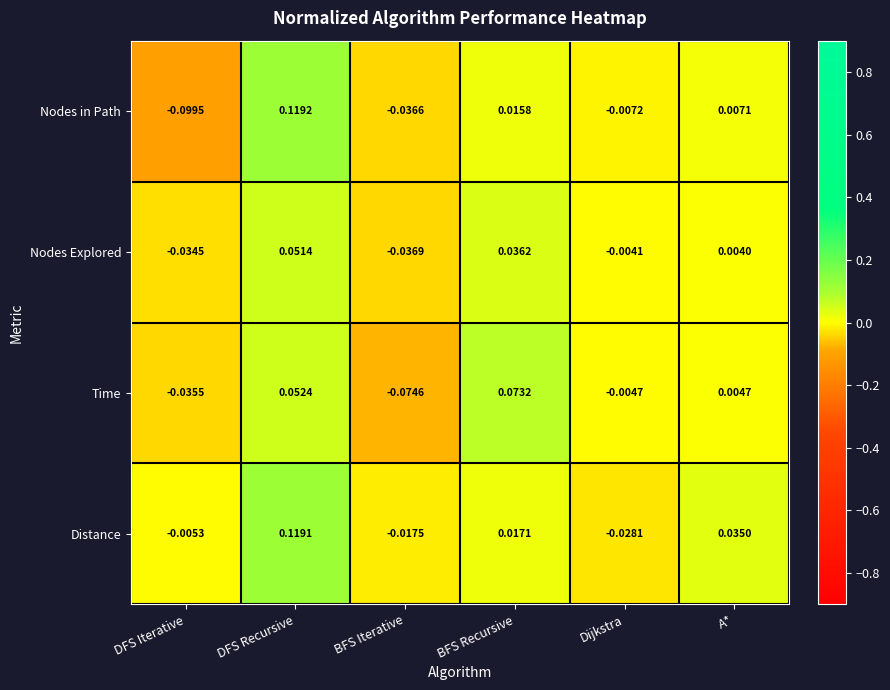

Which series changed the most between Dijkstra and A*?

Distance